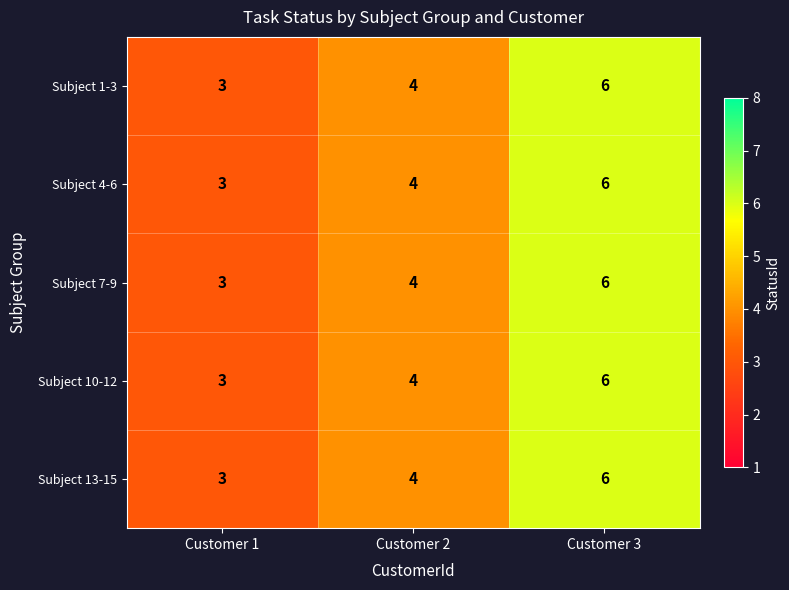

The Subject 10-12 series shows 6 at Customer 3. True or false?

True